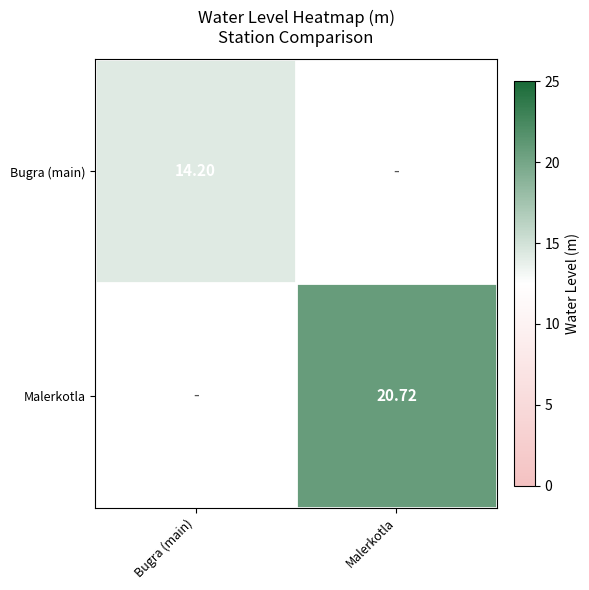

Which series has the largest range (max minus min)?

Bugra (main)